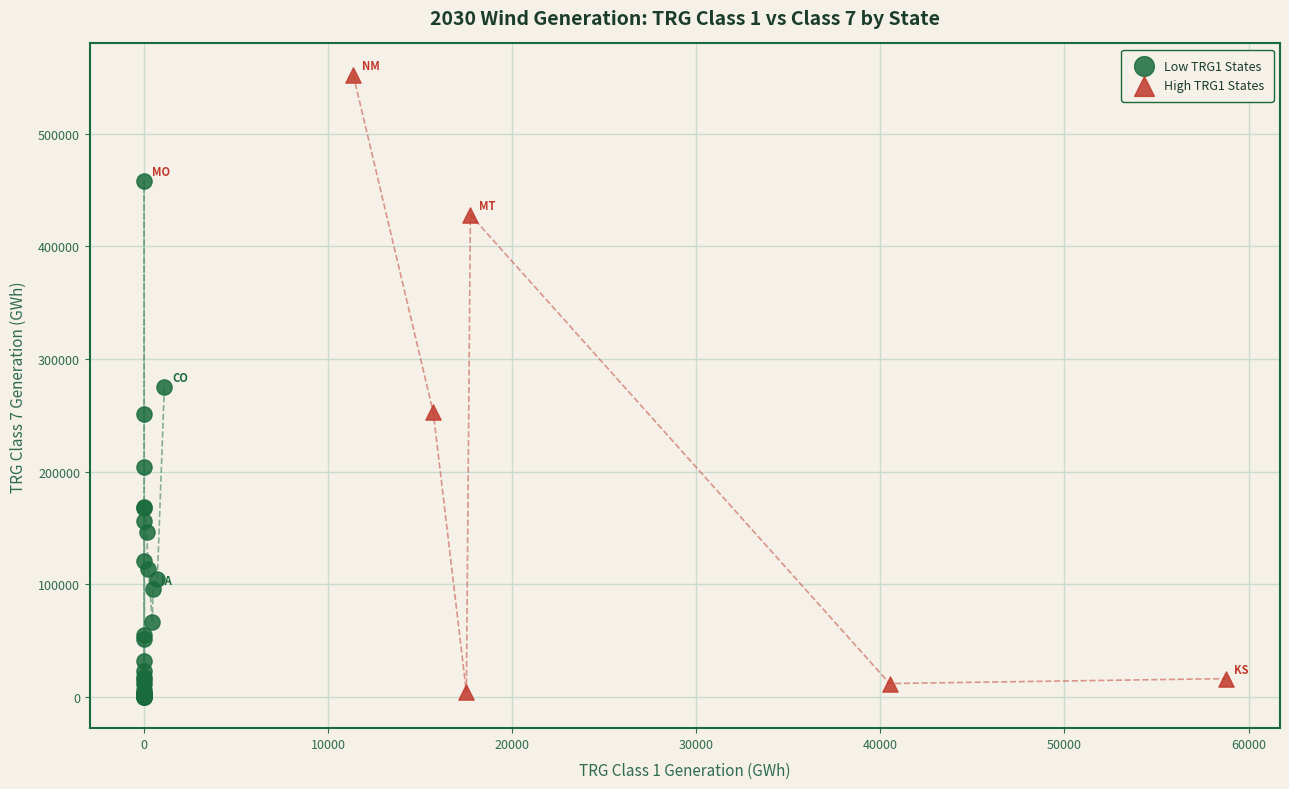

Which series has the widest spread of Y values?

High TRG1 States